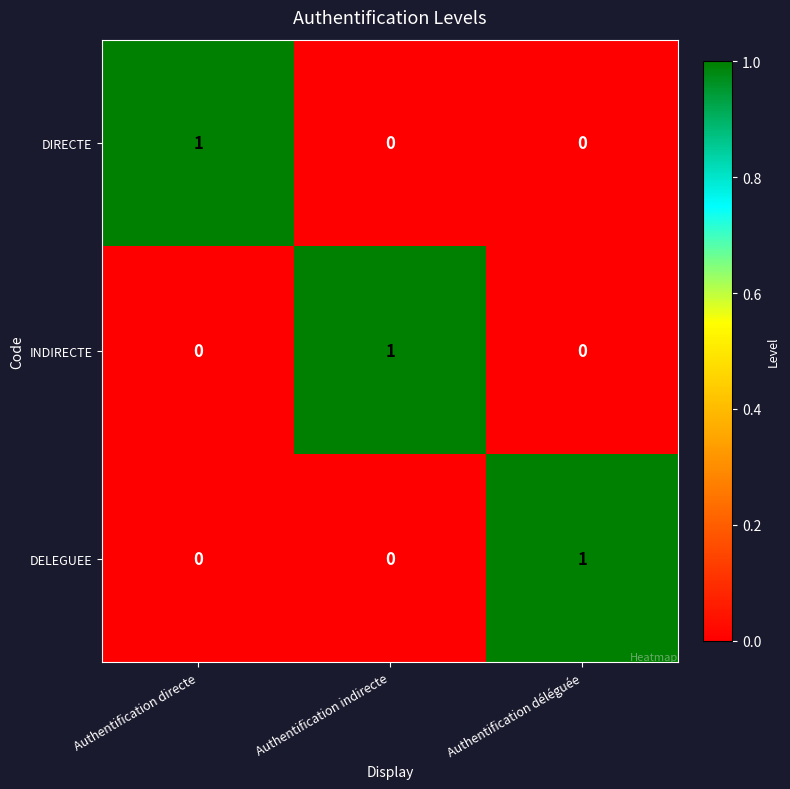

How many data points in INDIRECTE are above 0?

1